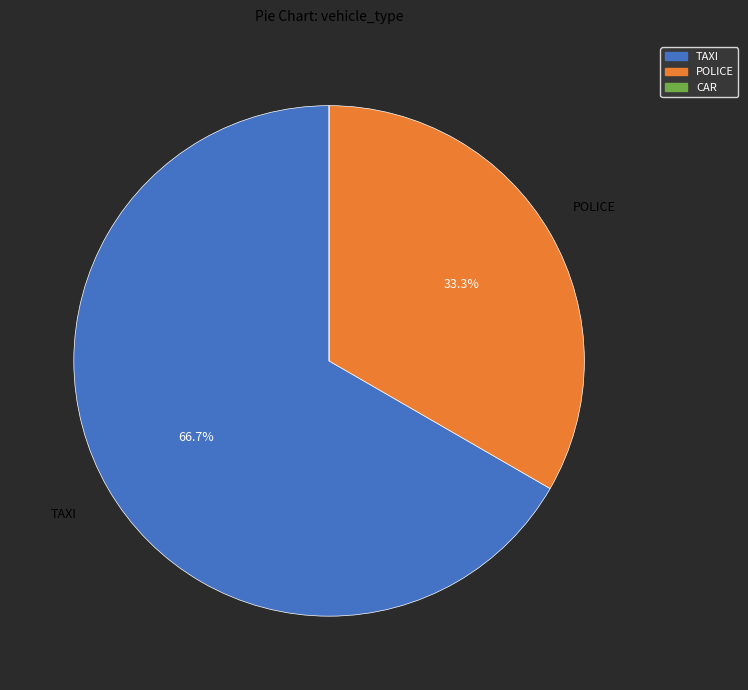

Which slice is the largest?

TAXI